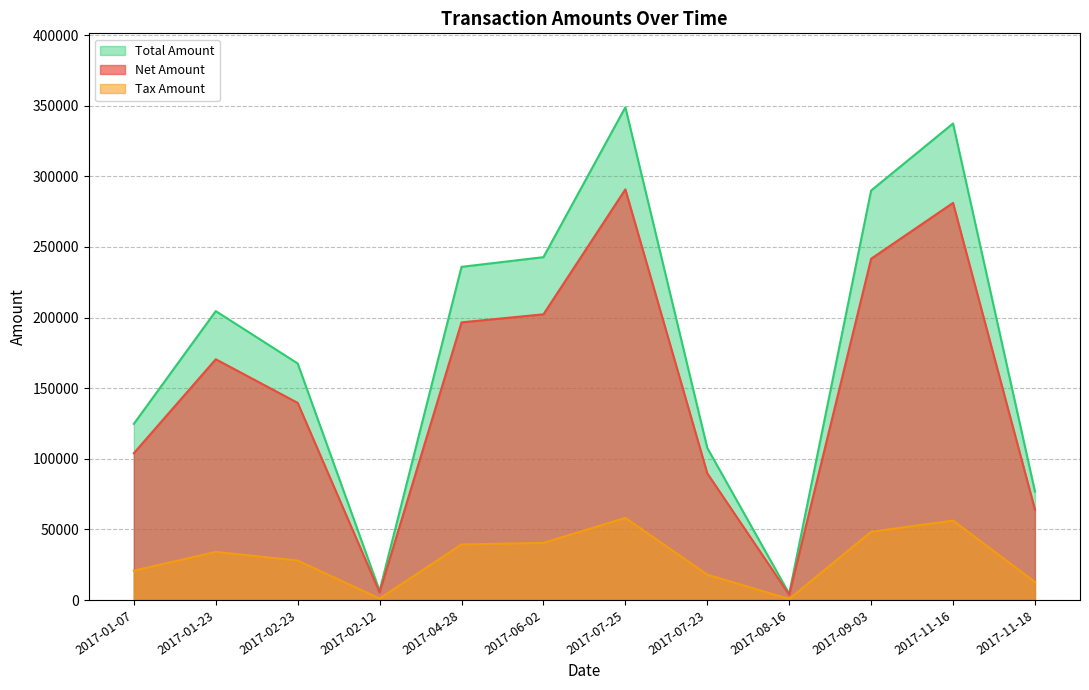

Between 2017-11-18 and 2017-07-25, which is larger?

2017-07-25